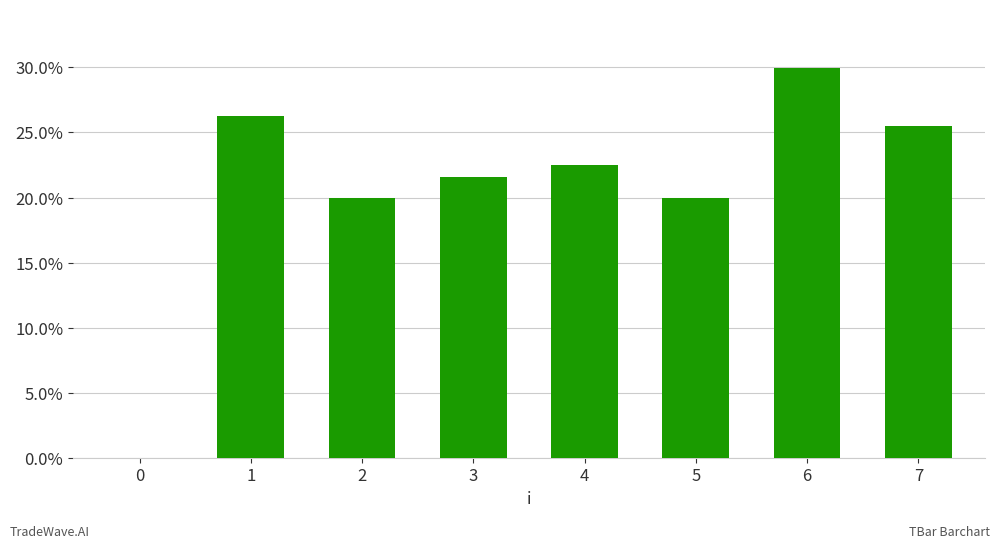

Read the value at 7.

25.5